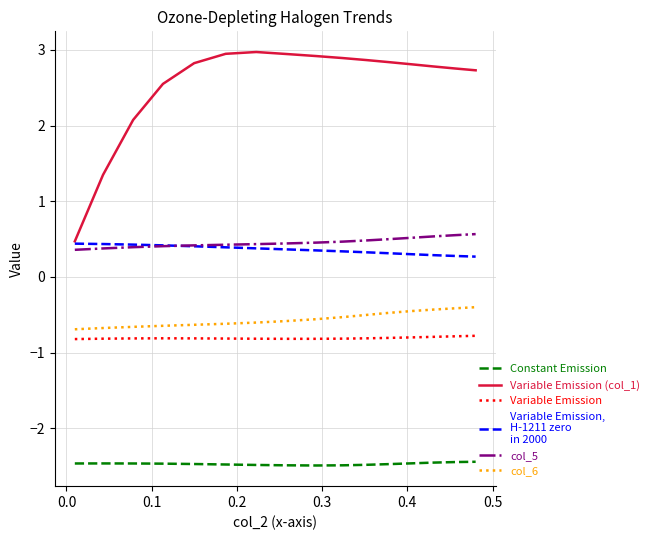

What is the maximum value shown in the chart?

3.0